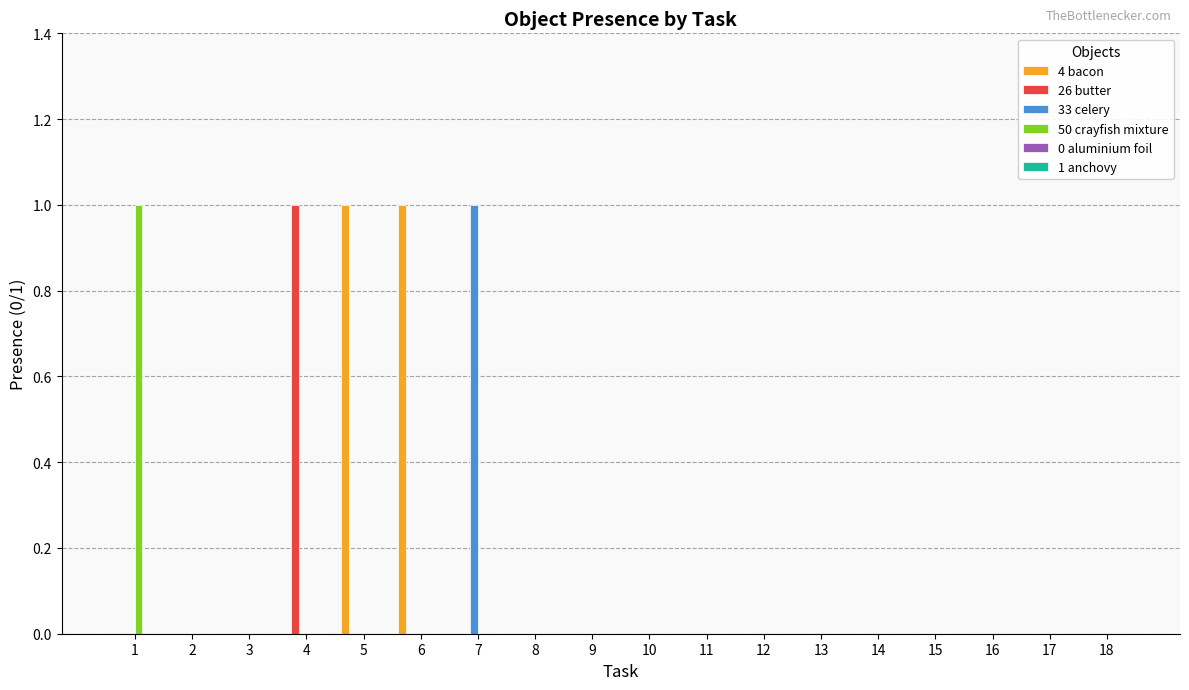

Count the number of categories in the chart.

18